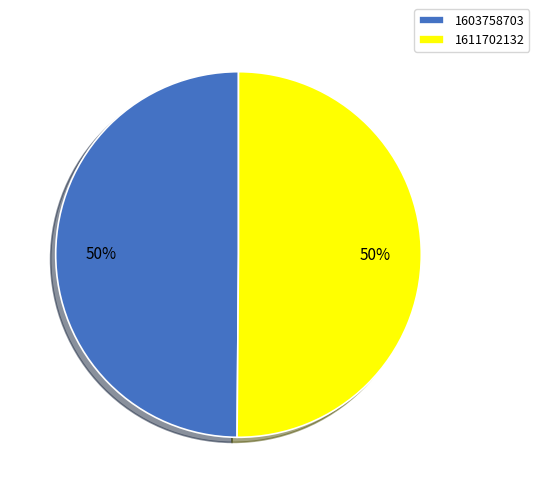

To the nearest percent, what is the difference between the largest and smallest slice percentages?

0%